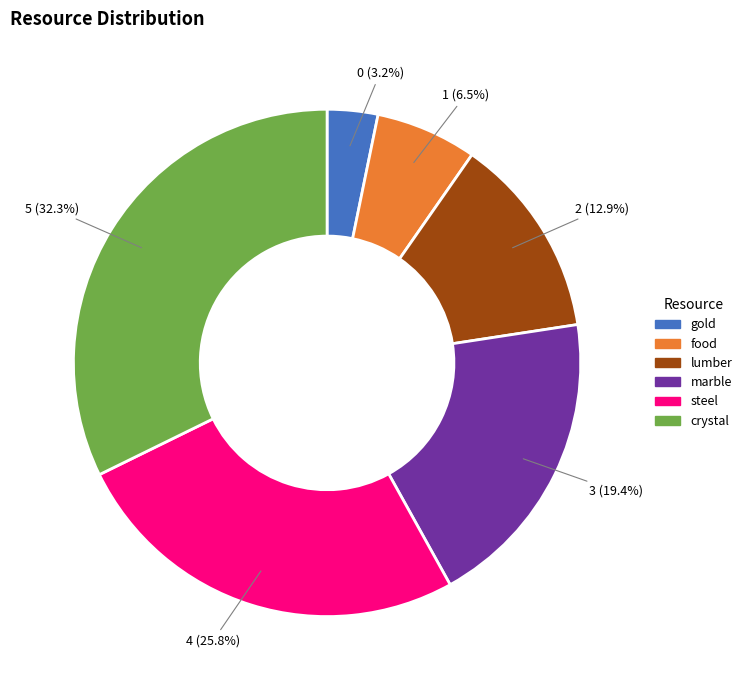

Count the number of slices in the pie.

6